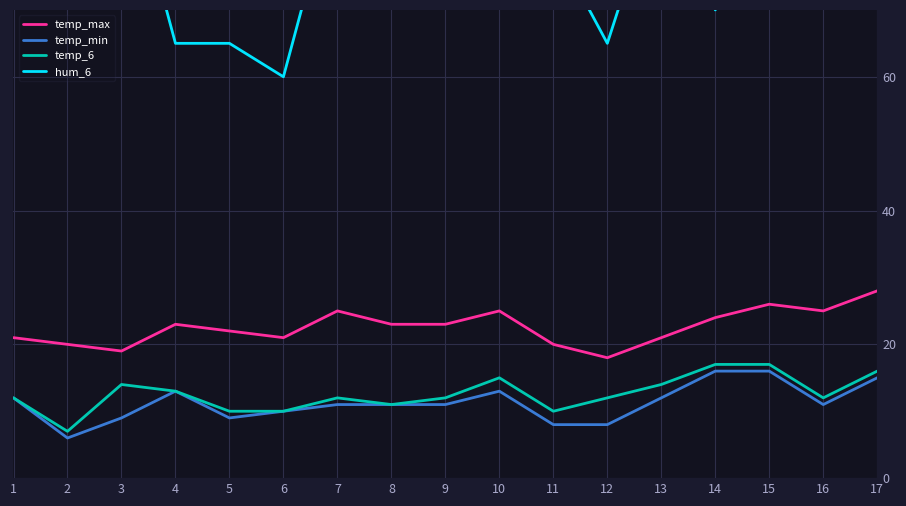

At which label is temp_max closest to 23?

9